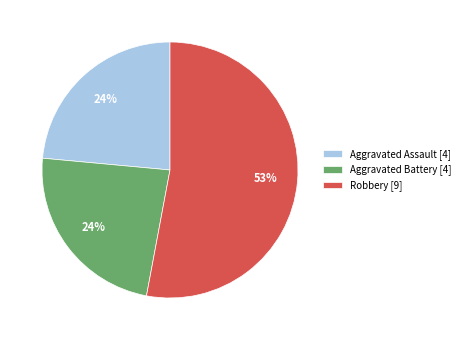

Which slice is the largest?

Robbery [9]